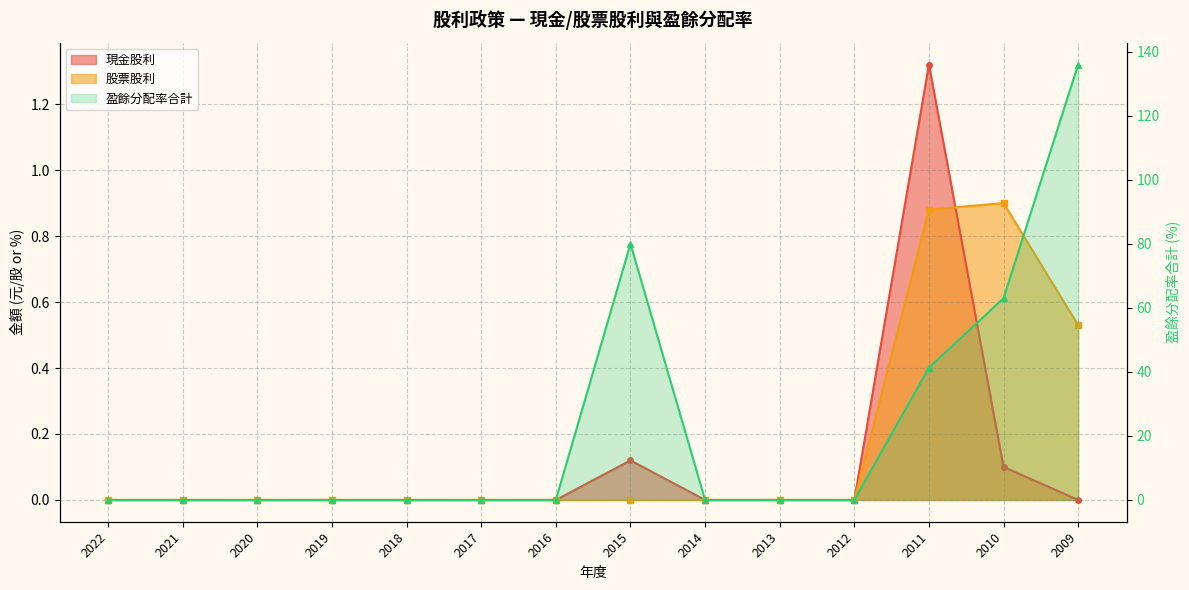

The chart shows a value of 0.0 at 2022. True or false?

True